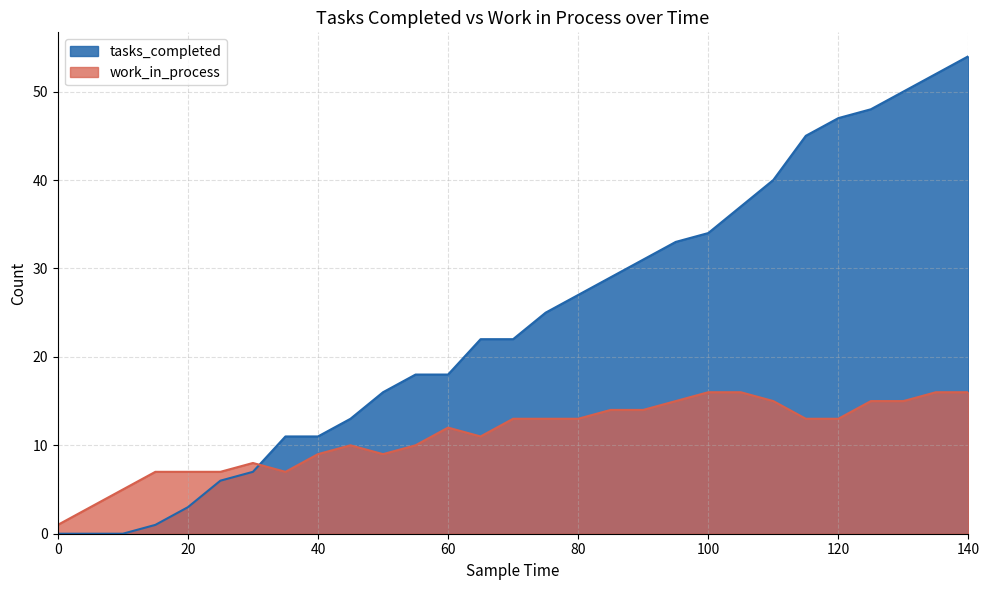

How many values in the work_in_process series exceed 13?

10